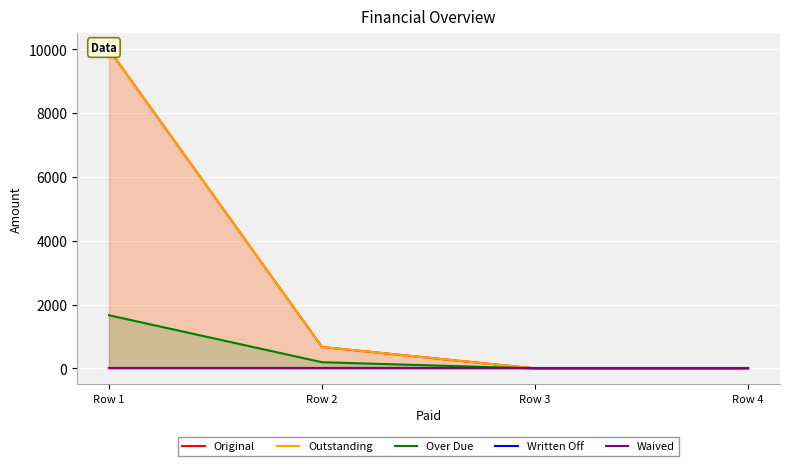

How many lines are shown in the chart?

5